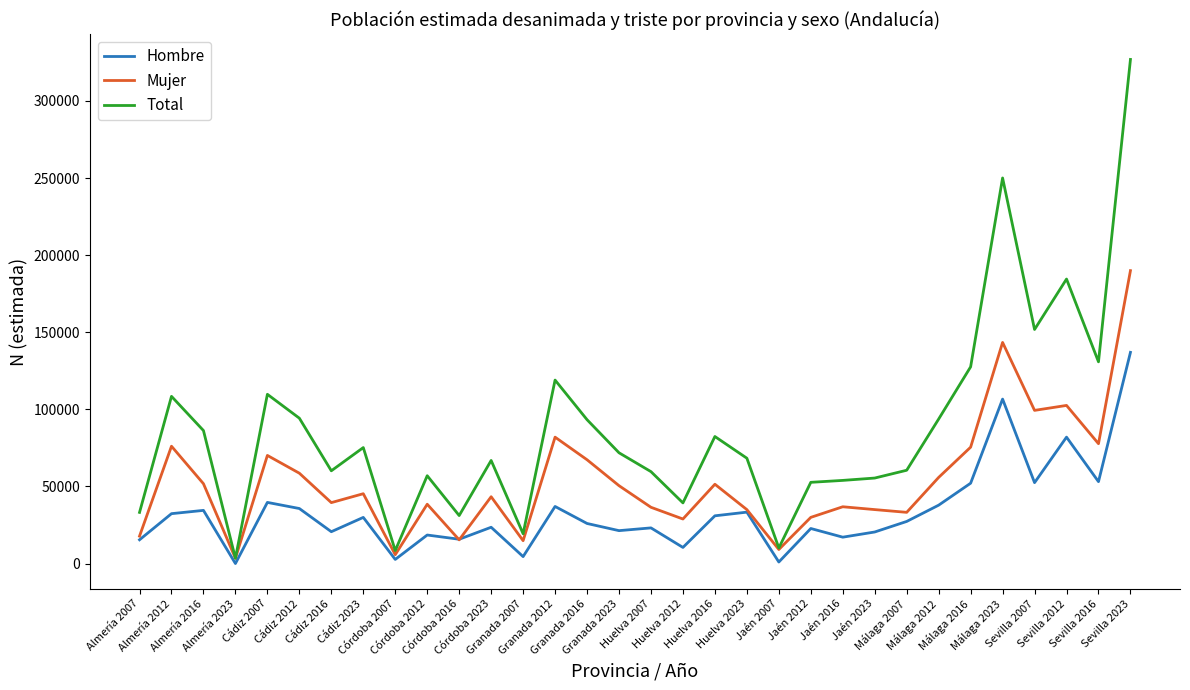

Which series has the widest spread of values?

Total